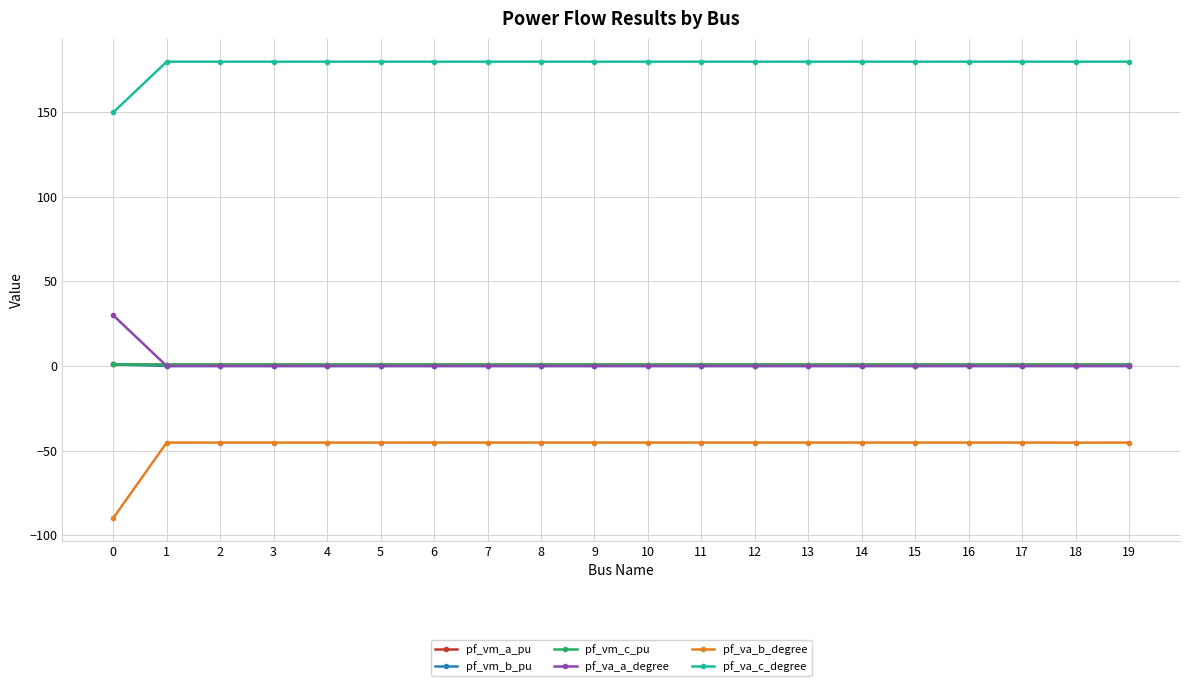

What is the sum of the pf_va_c_degree values at 12 and 2?

360.0